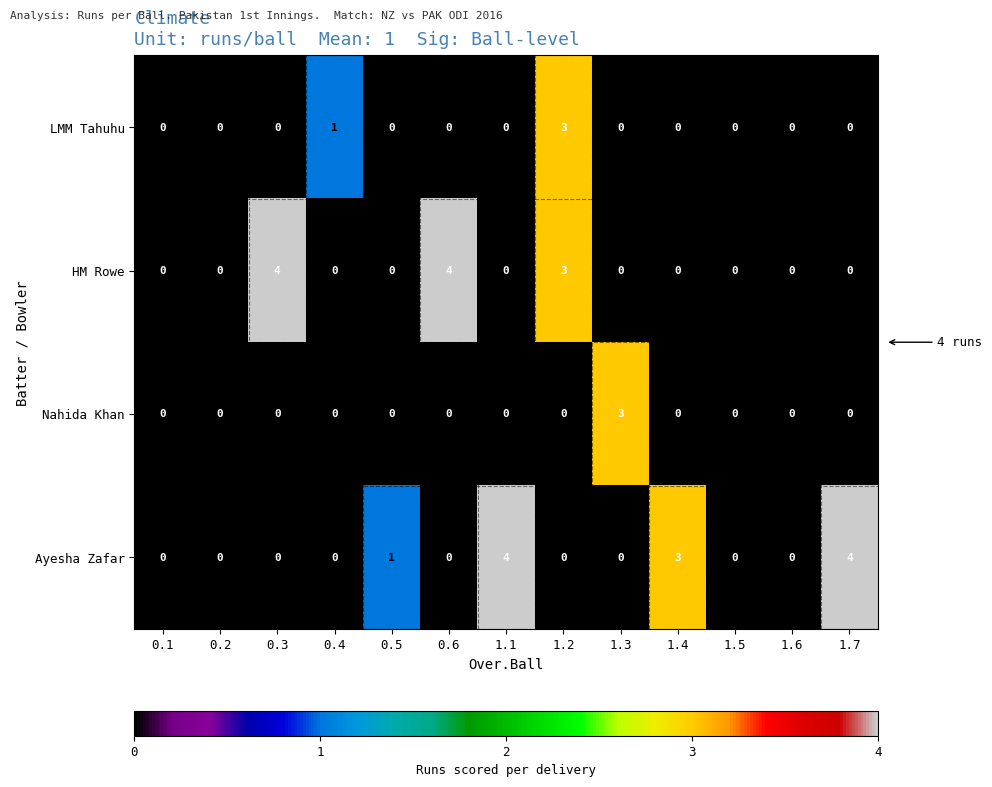

How many Ayesha Zafar values are between 0 and 1?

10